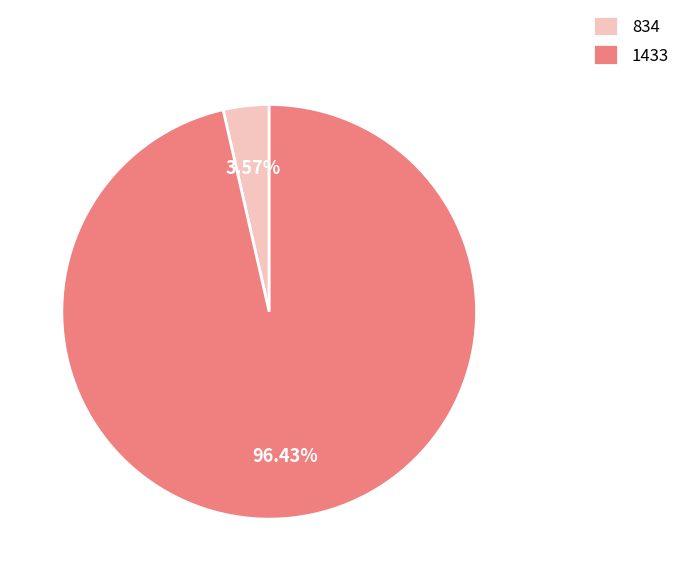

Count the number of slices in the pie.

2